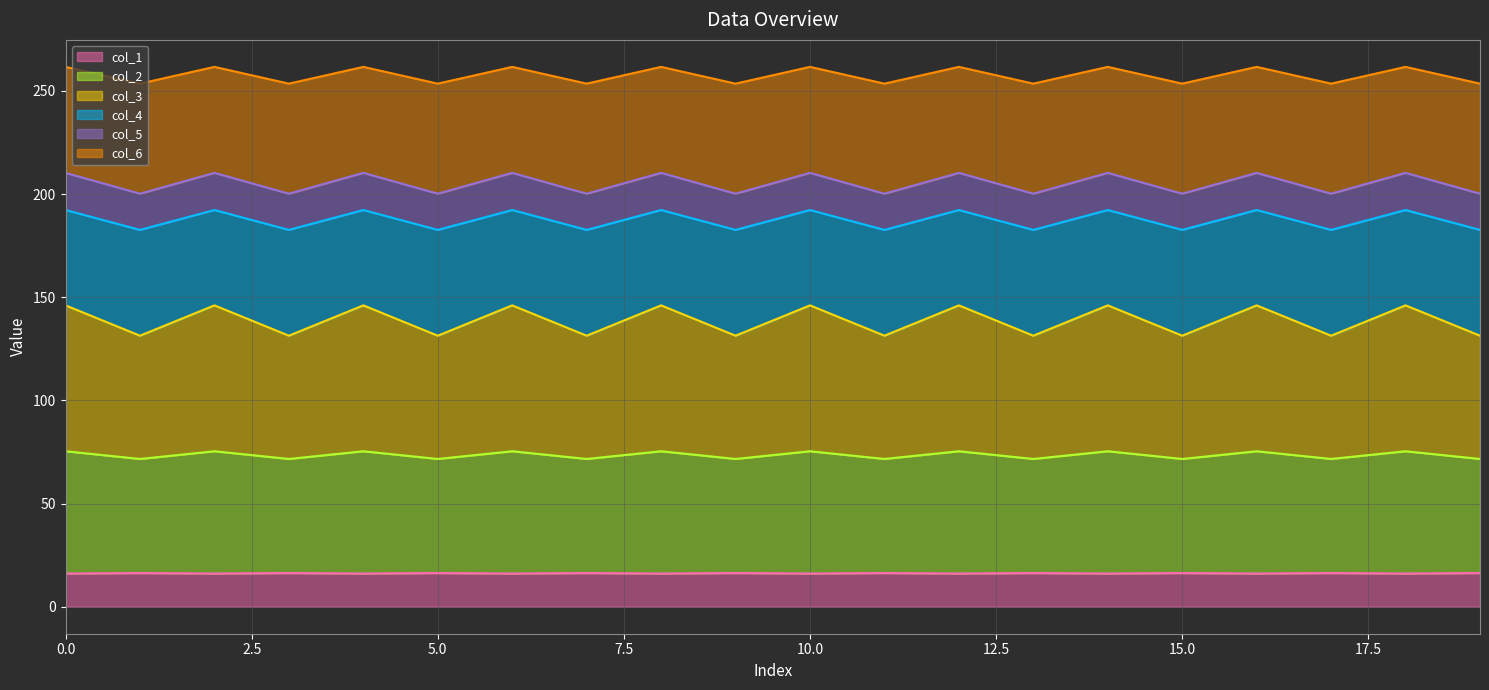

At which category does col_6 reach its first local peak?

2